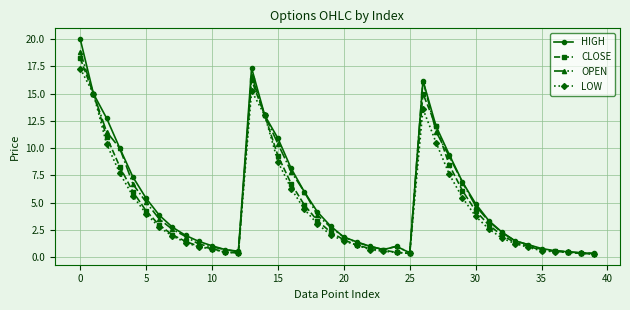

What is the value of the OPEN point at the 15th from the left?

13.0